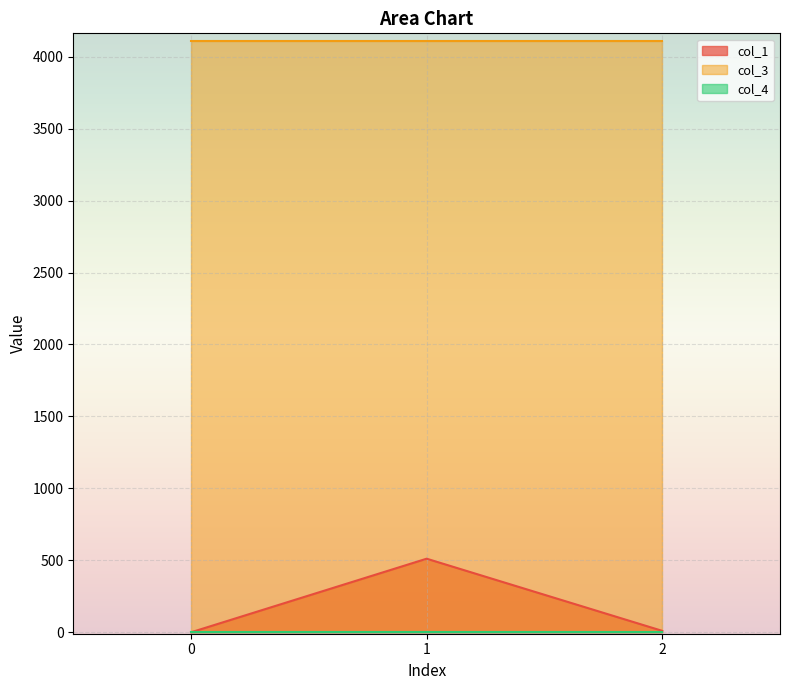

True or false: col_3 has a value of 4112.0 at 1.

True